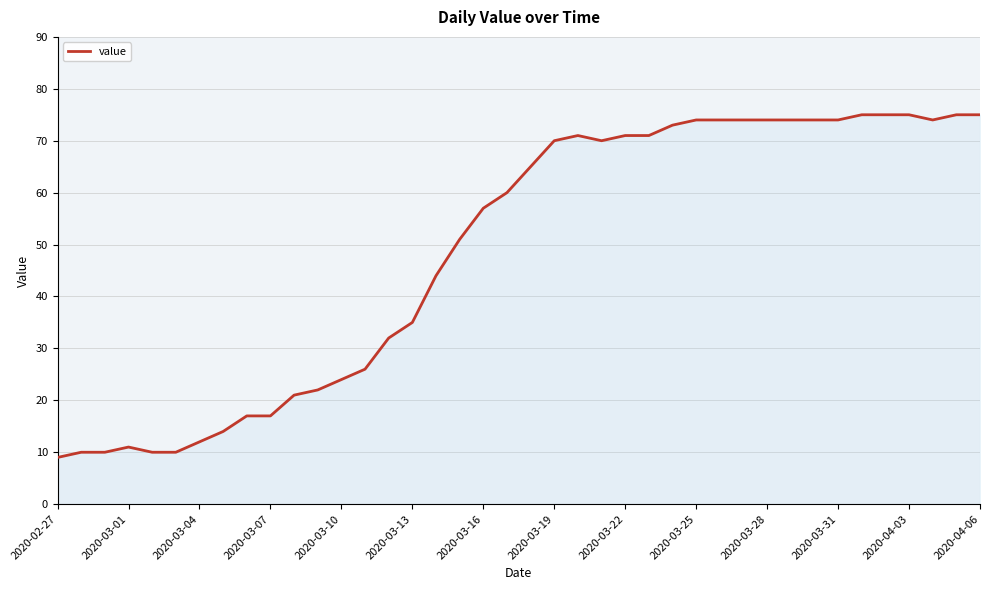

What is the difference between the maximum and minimum values?

66